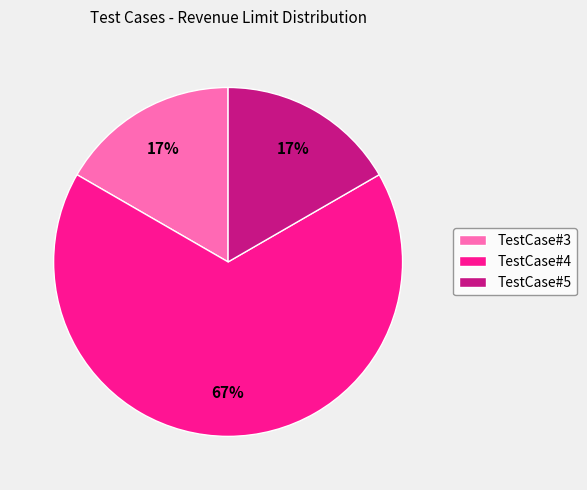

Does any single category account for the majority?

Yes